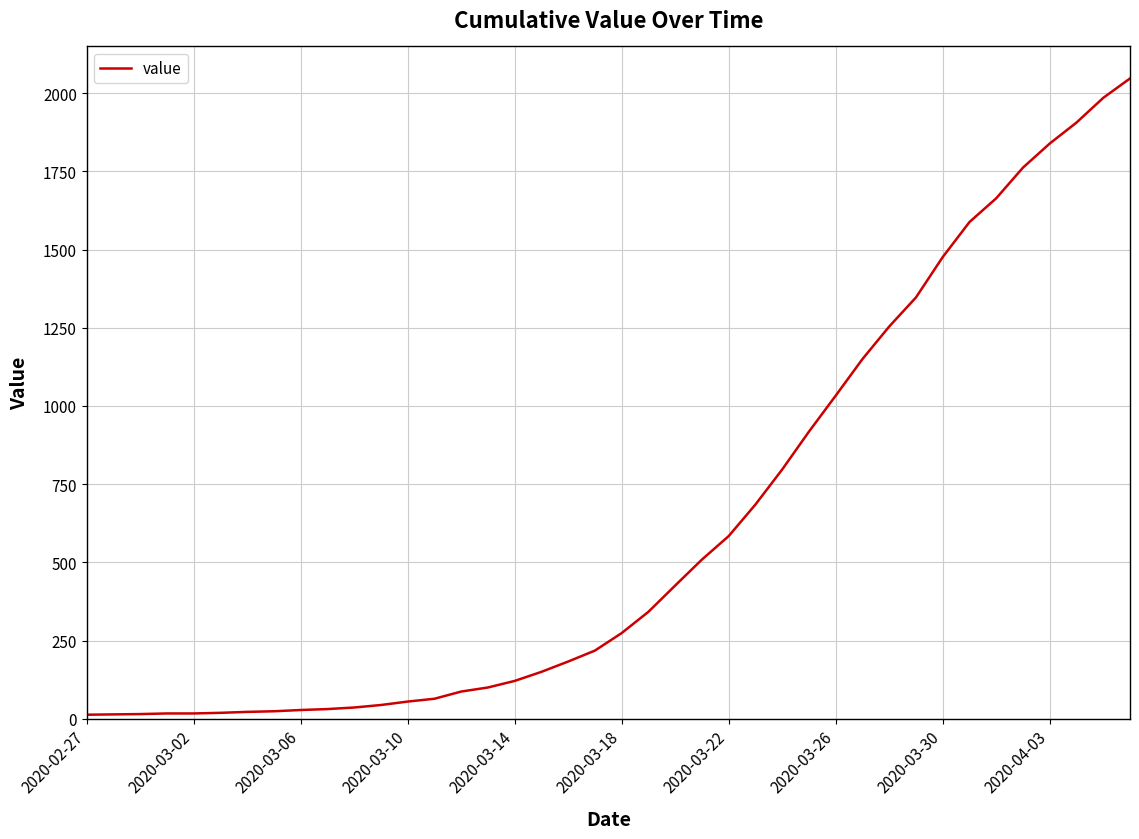

What is the greatest value displayed?

2047